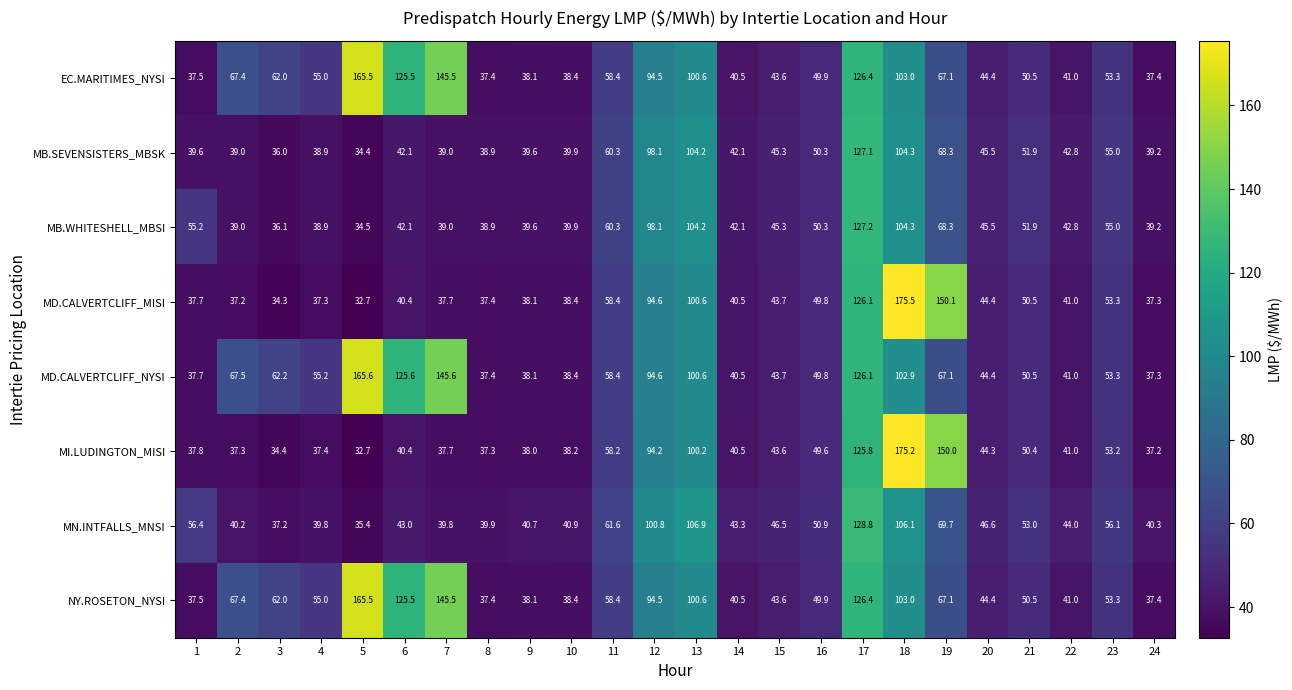

List the labels in order of MD.CALVERTCLIFF_NYSI value, largest first.

5, 7, 17, 6, 18, 13, 12, 2, 19, 3, 11, 4, 23, 21, 16, 20, 15, 22, 14, 10, 9, 1, 8, 24